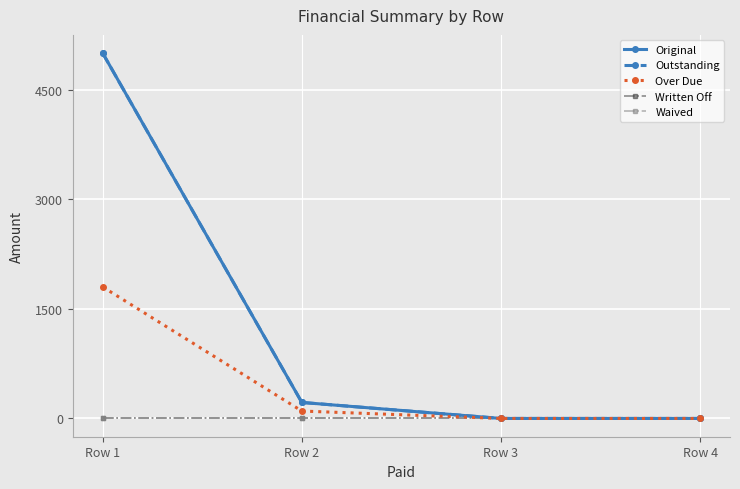

What is the average value of the Original series?

1304.8